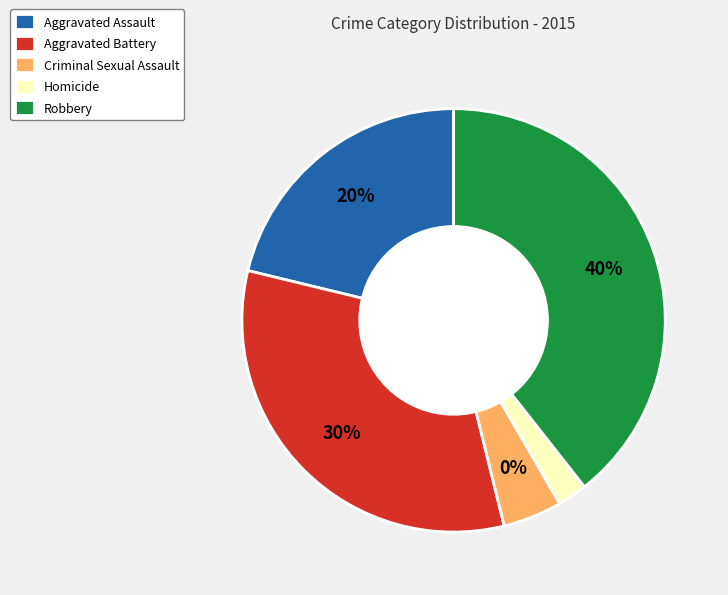

True or false: Homicide accounts for 8% of the total.

False